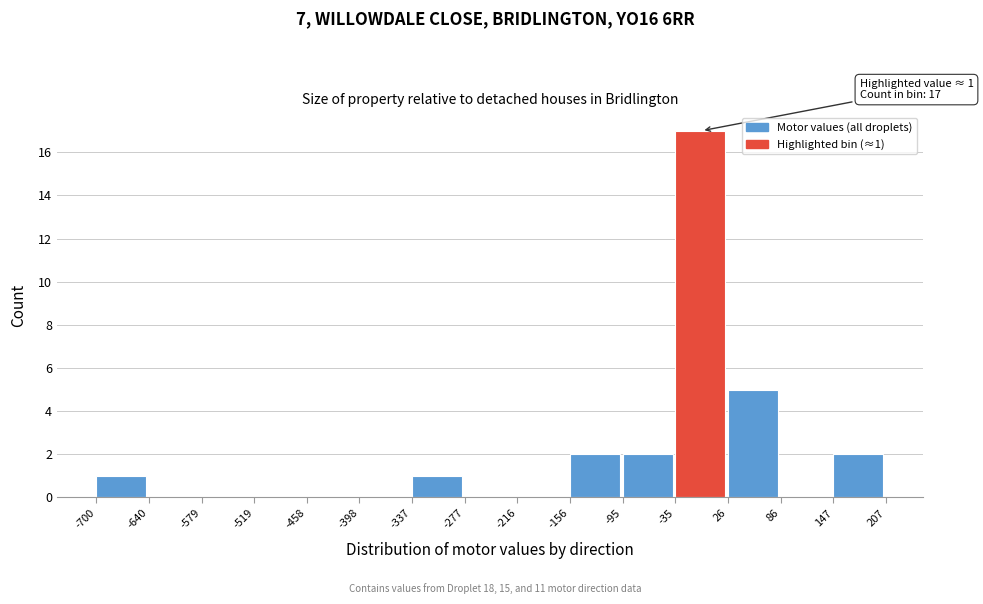

Over which range of the x-axis is the bar tallest?

-35 to 26